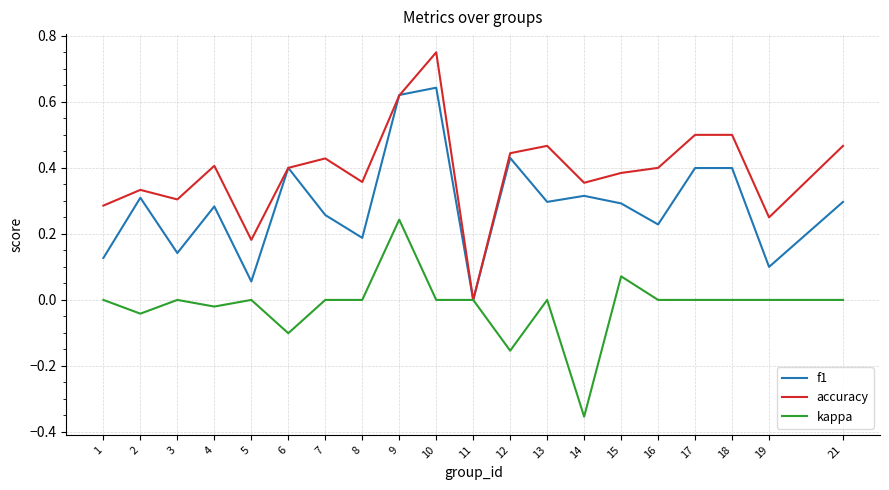

Which category has the lowest value in the accuracy series?

11